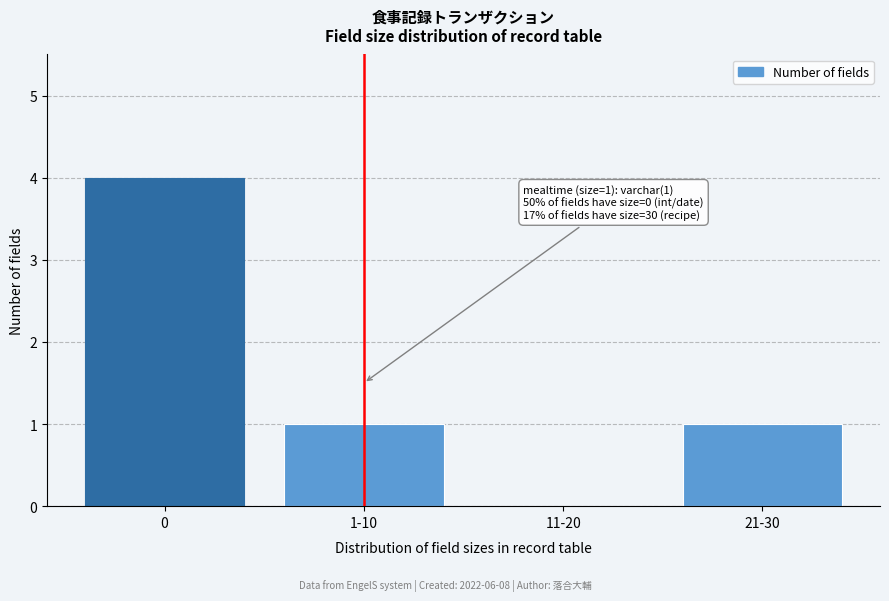

Reading left to right, list all the values displayed in this chart.

0=4	1-10=1	11-20=0	21-30=1